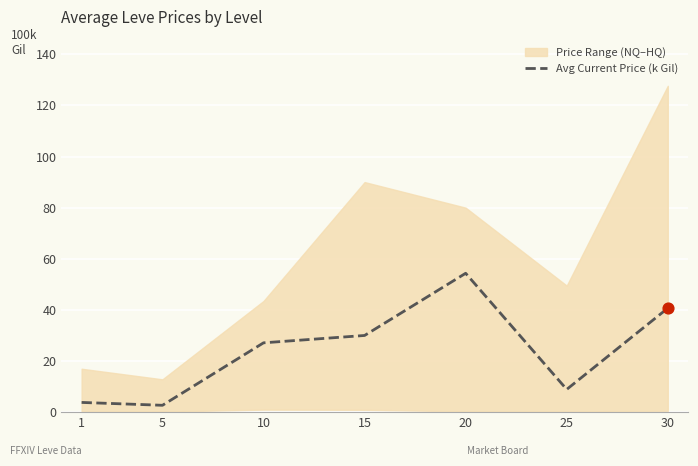

What is the change in value from 1 to 25?

+5.1